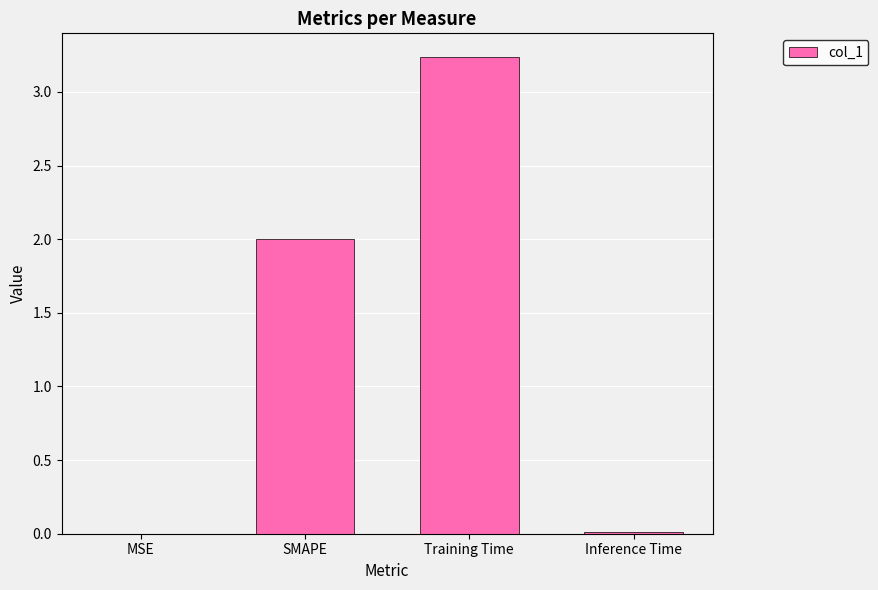

Between MSE and SMAPE, which is larger?

SMAPE